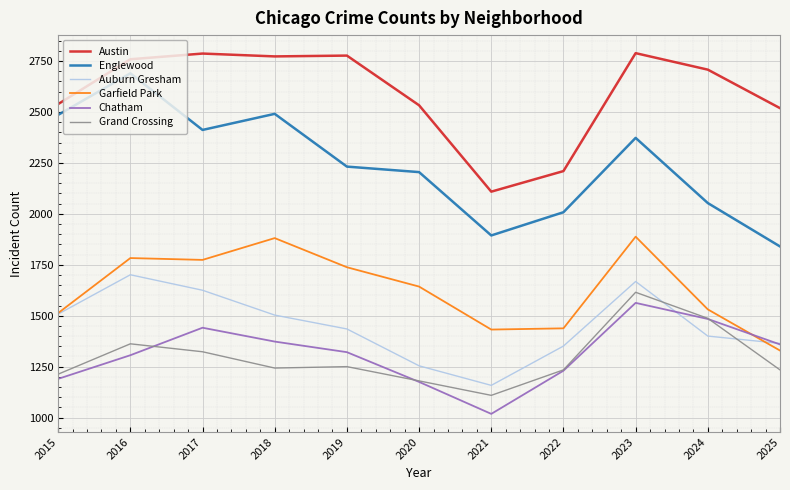

Which series has the largest total across all categories?

Austin